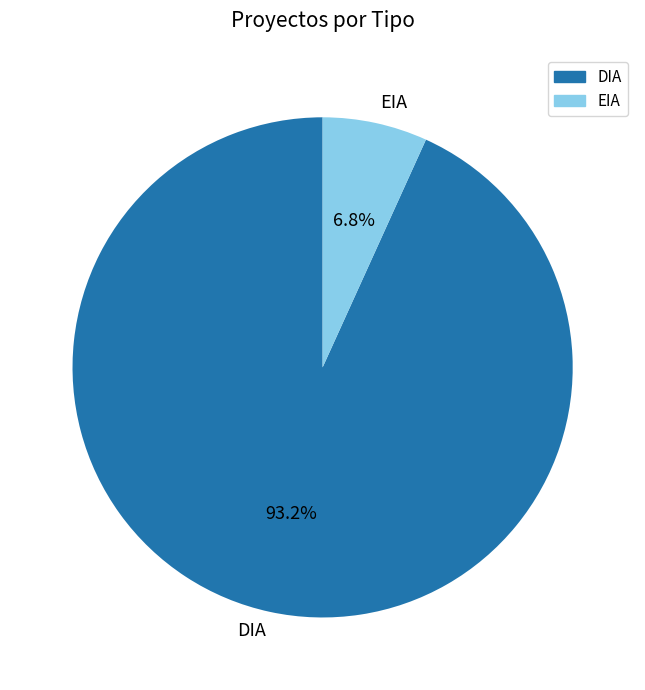

To the nearest percent, what is the average slice percentage?

50%